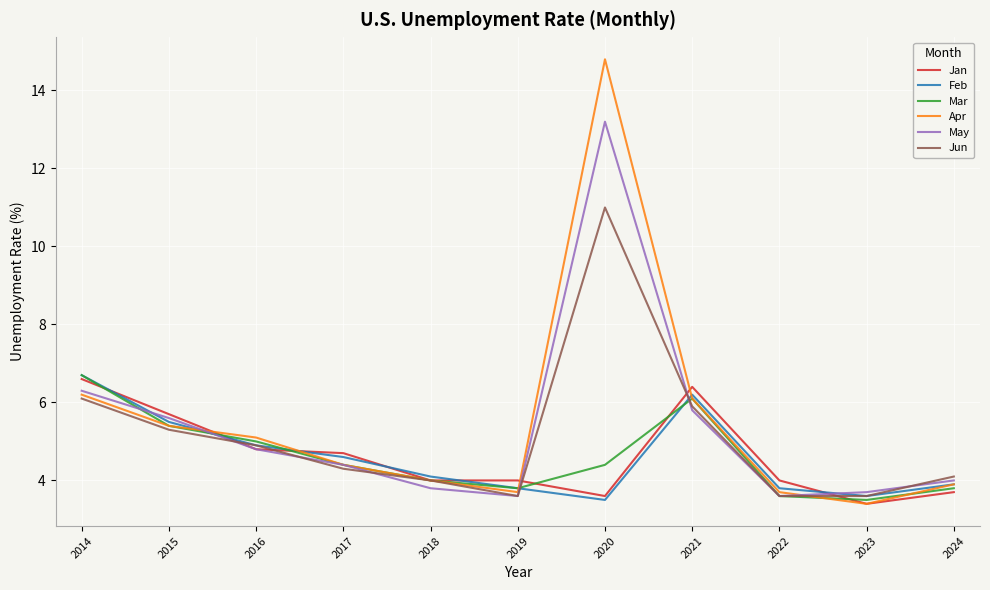

At which category is the sum across all series the highest?

2020